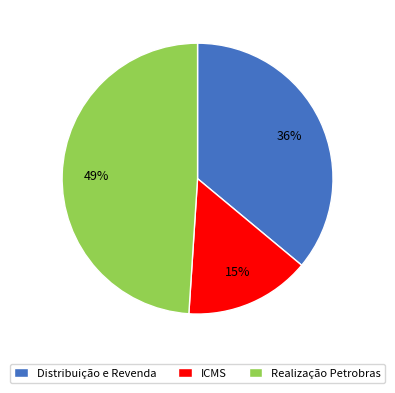

How many segments does this pie chart have?

3